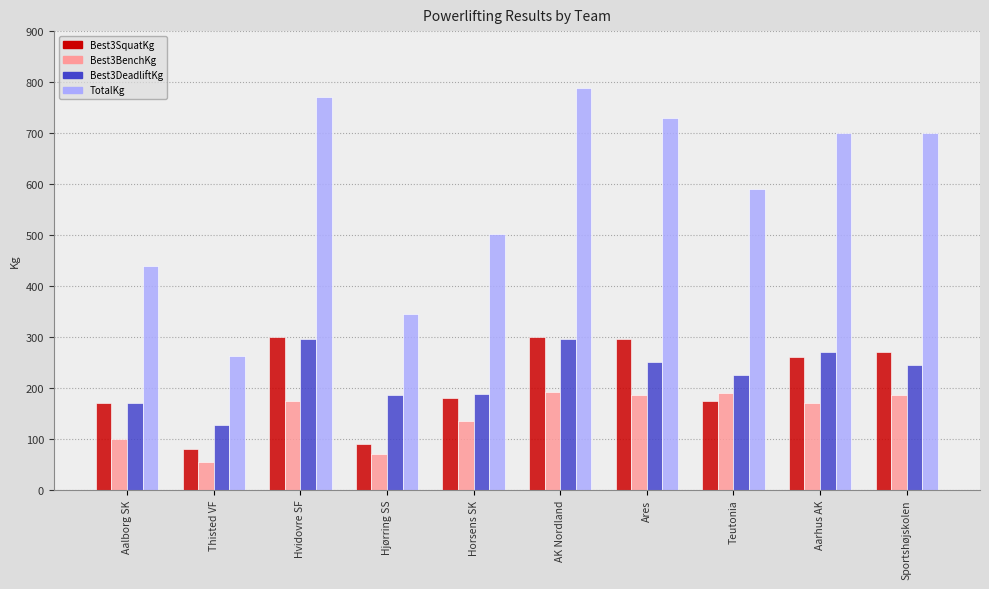

The value of Best3BenchKg at Hjørring SS is 119.7. True or false?

False